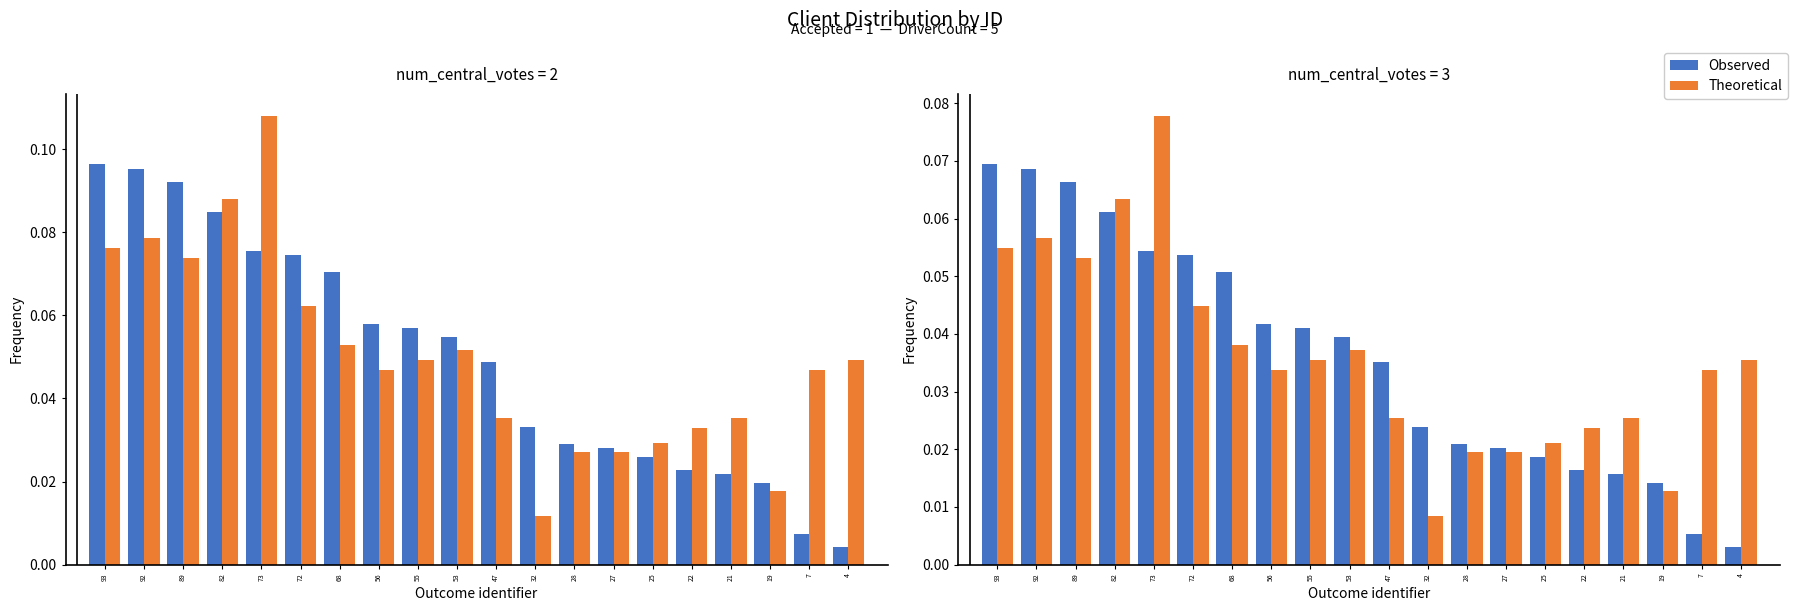

Which series has the widest spread of values?

Theoretical